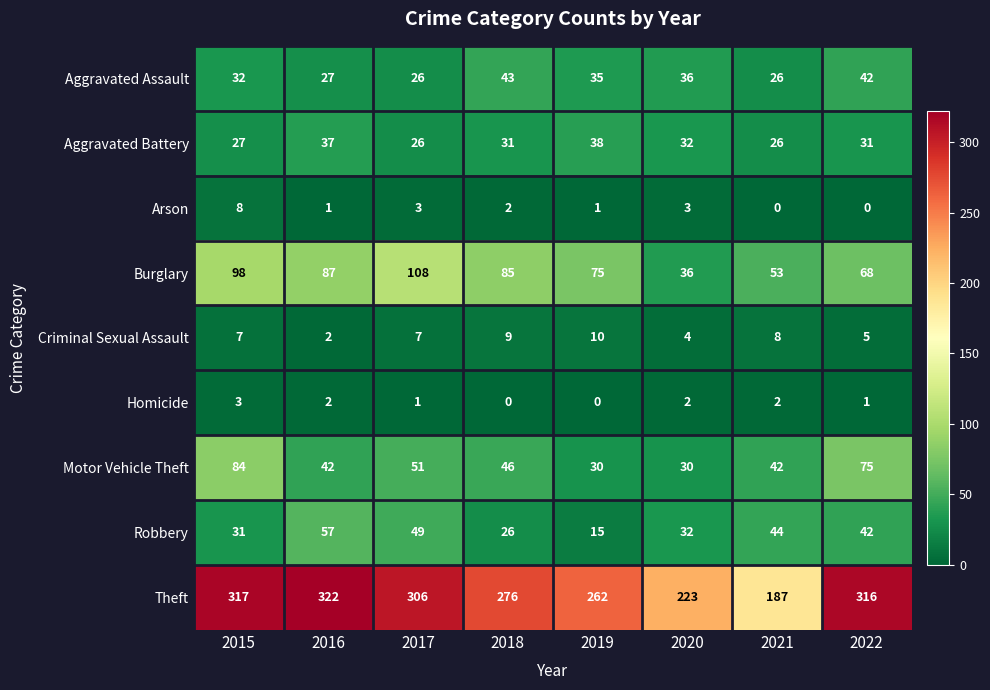

At which category is the sum across all series the highest?

2015